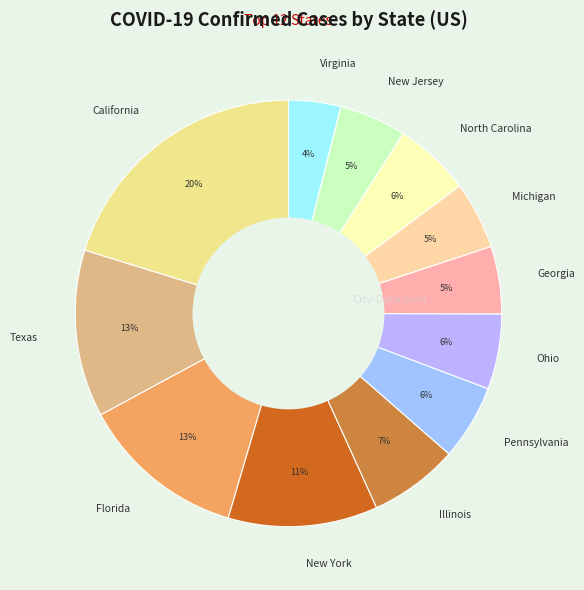

To the nearest percent, what percentage of the pie is North Carolina?

6%